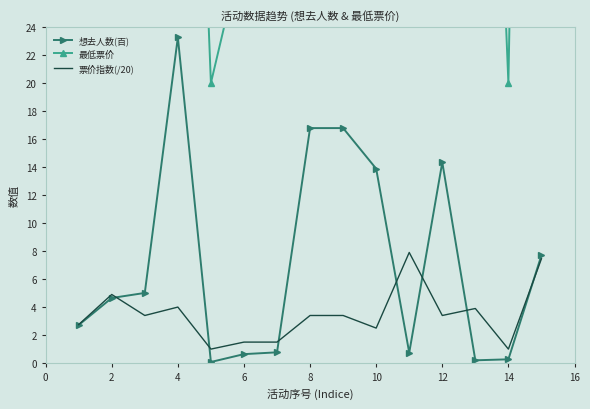

At which label does 想去人数(百) reach its peak?

4